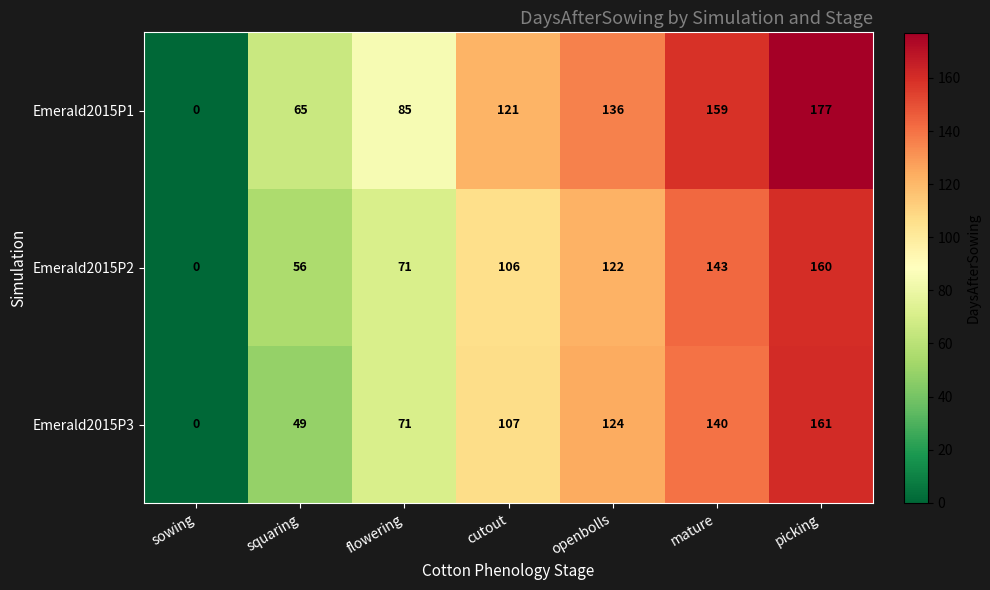

At which label is Emerald2015P1 closest to 88?

flowering